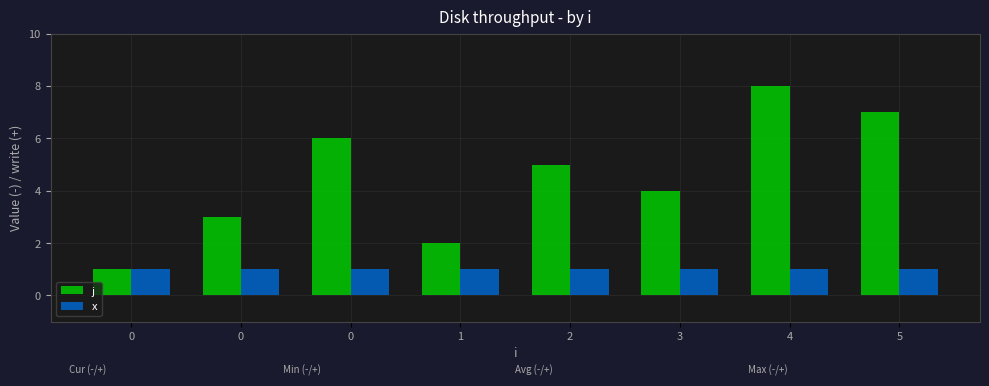

Does the chart contain any negative values?

No